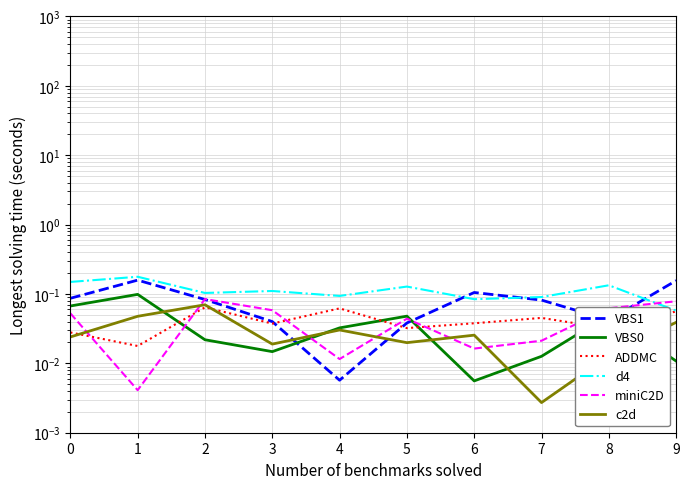

How many lines are shown in the chart?

6